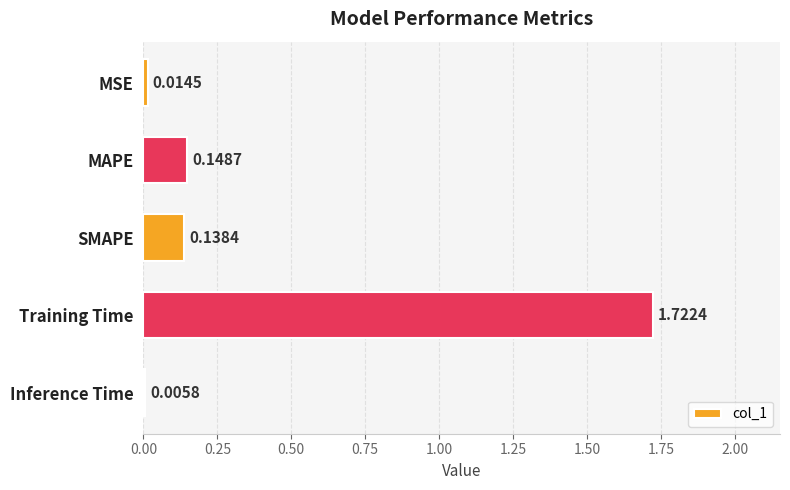

What is the sum of all values?

2.0